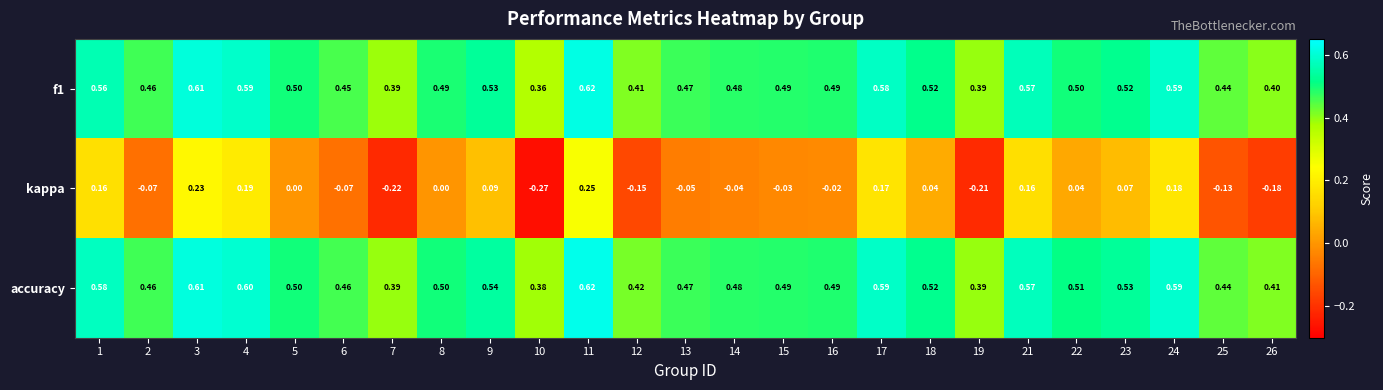

Which series changed the most between 1 and 23?

kappa